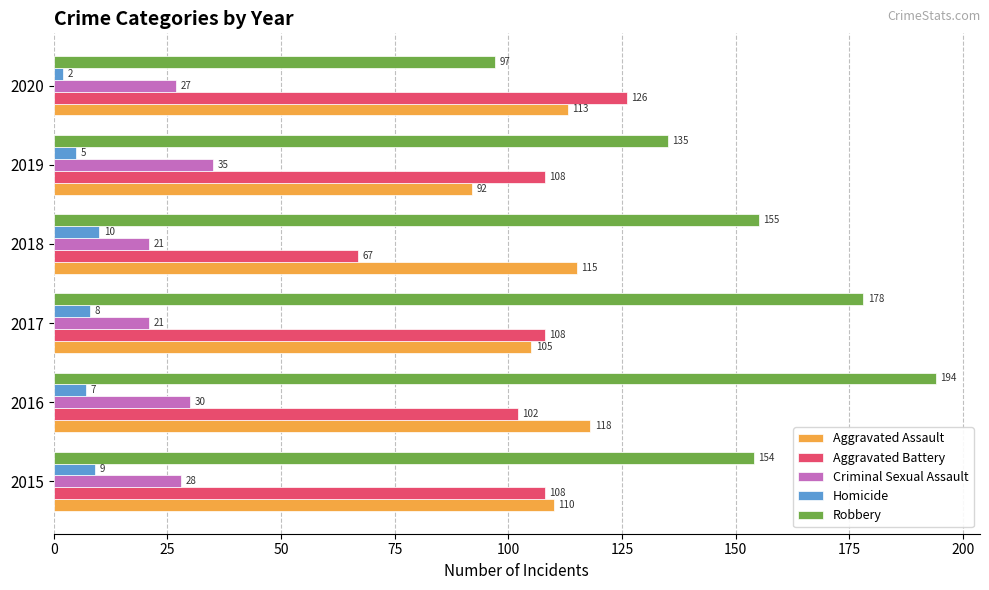

Which category has the highest value in the Criminal Sexual Assault series?

2019